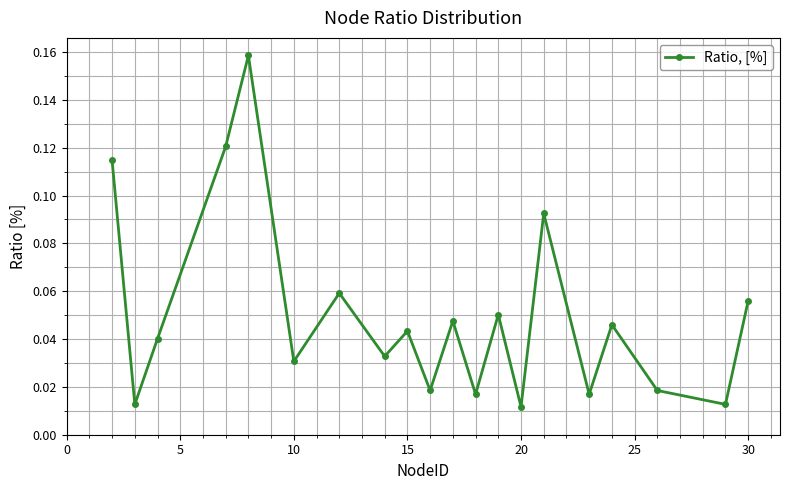

Is this an area chart (filled region under the line)?

No